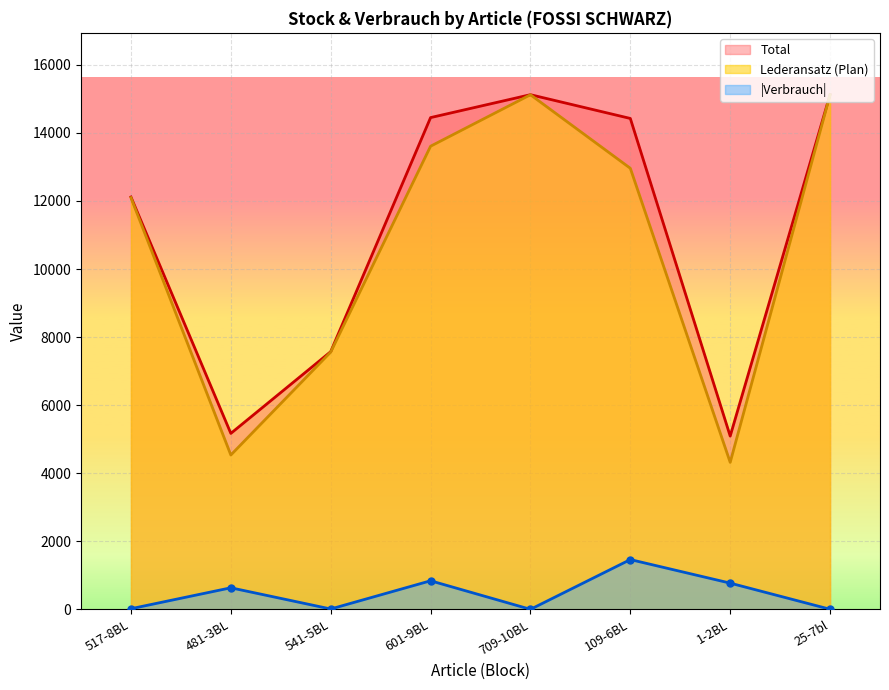

Reading left to right, extract all data points from this chart.

20	635	12	841	2	1464	772	4